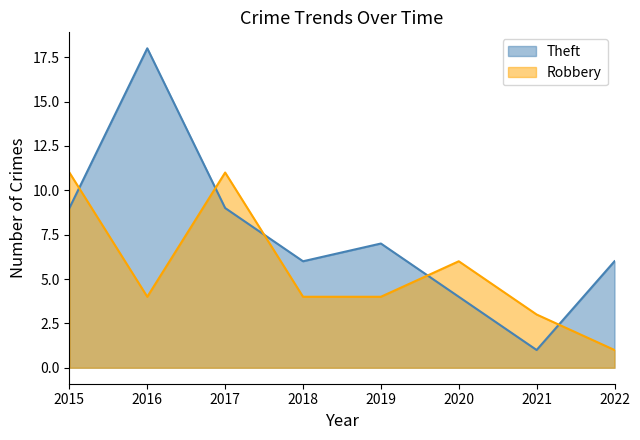

Where do Robbery and Theft first cross each other?

2015 and 2016